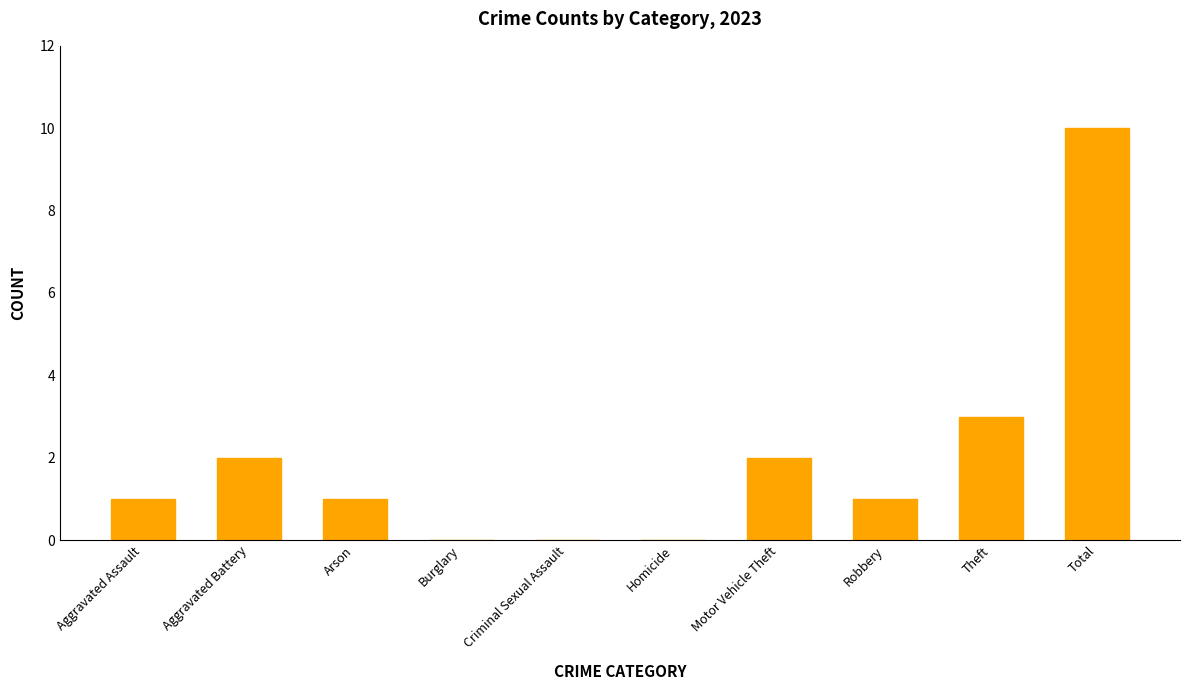

Is it true that the value at Aggravated Battery is 2?

True